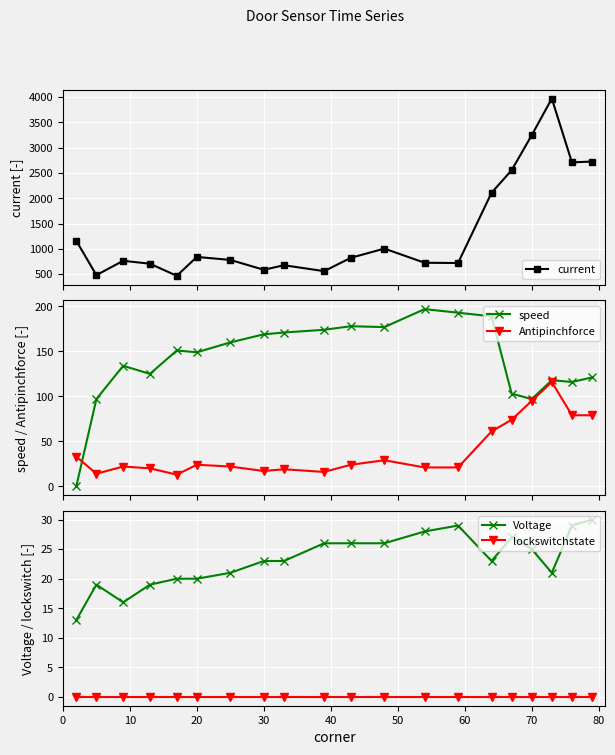

What is the lowest value of the current series?

466